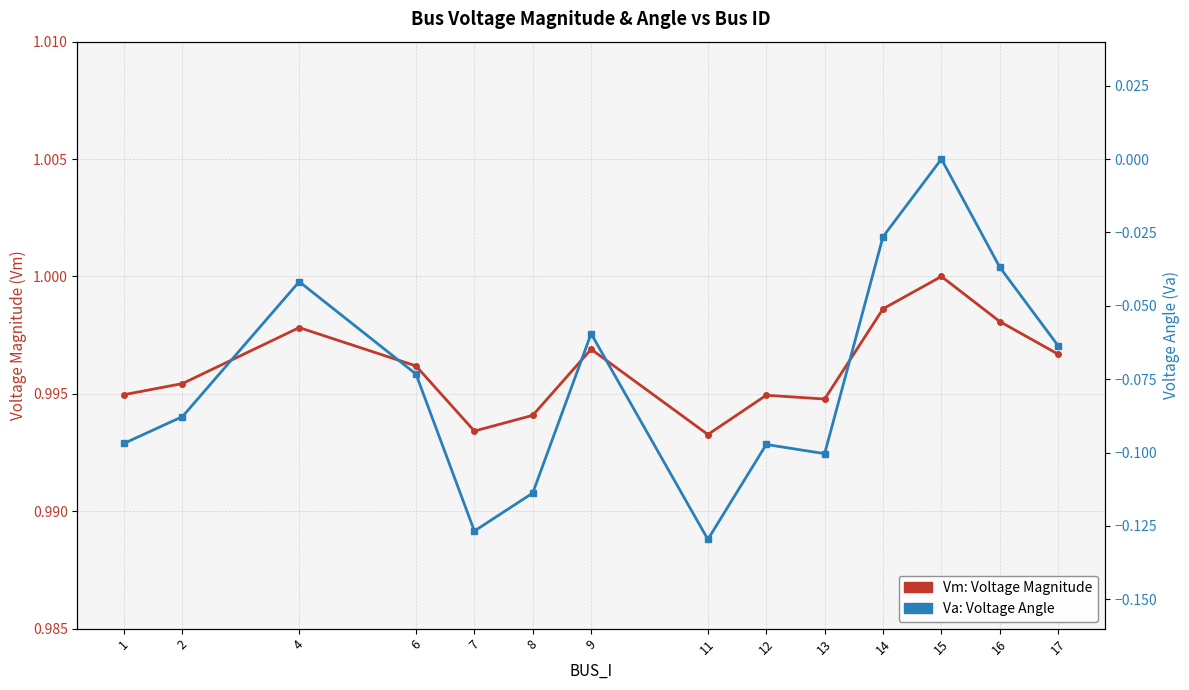

Where is Va: Voltage Angle nearest to the value 0?

15